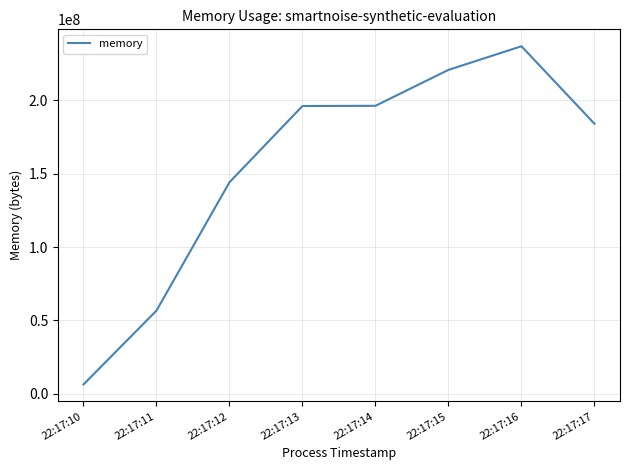

The value at 22:17:15 is 220745728. True or false?

True